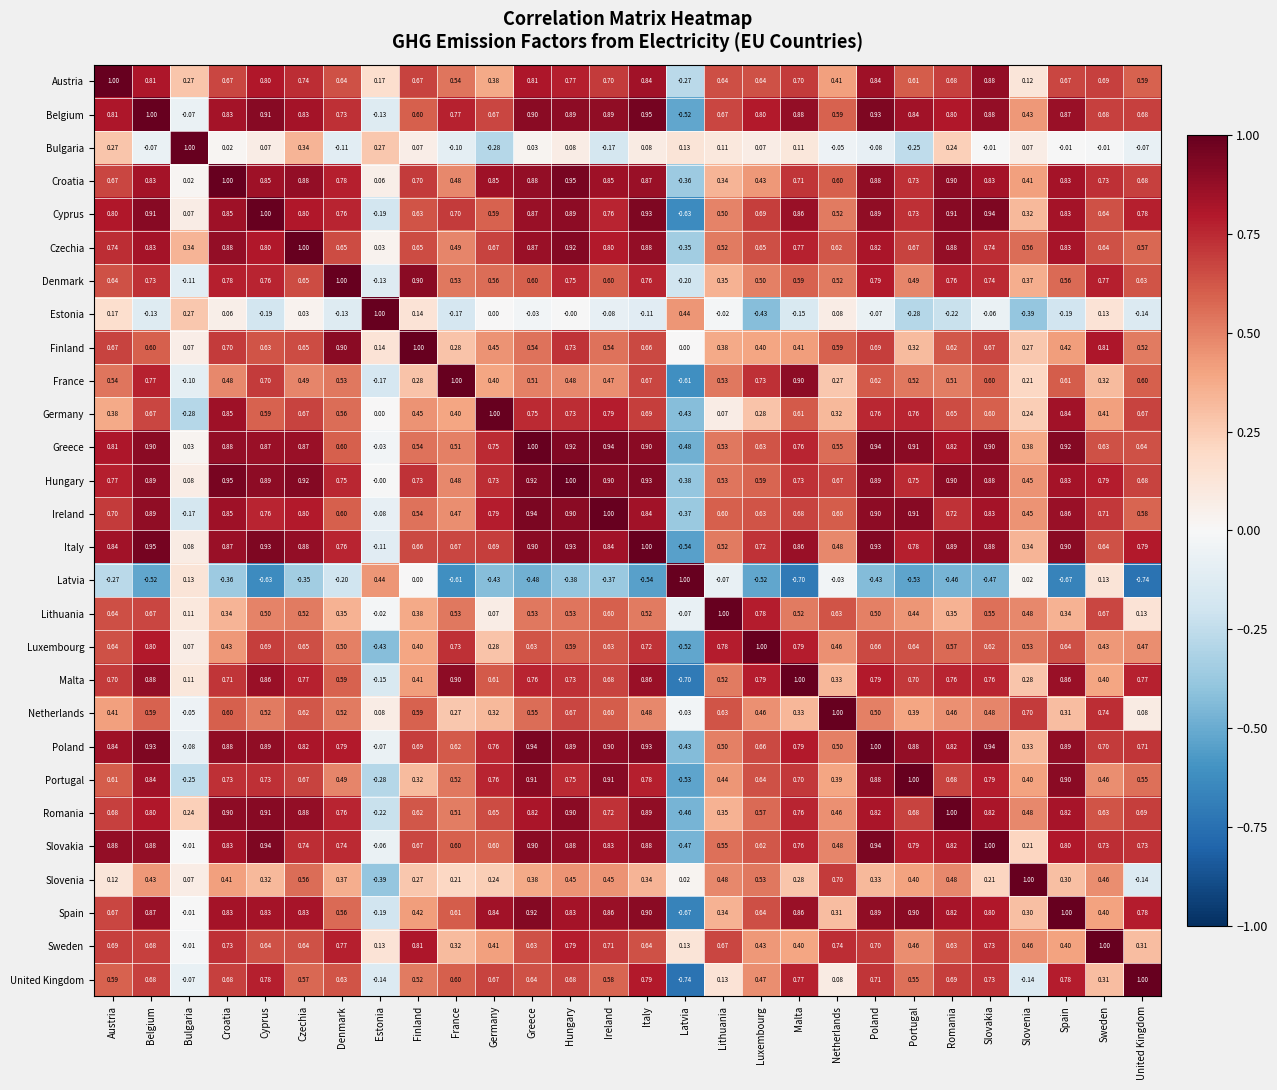

At which category is the sum across all series the highest?

Hungary